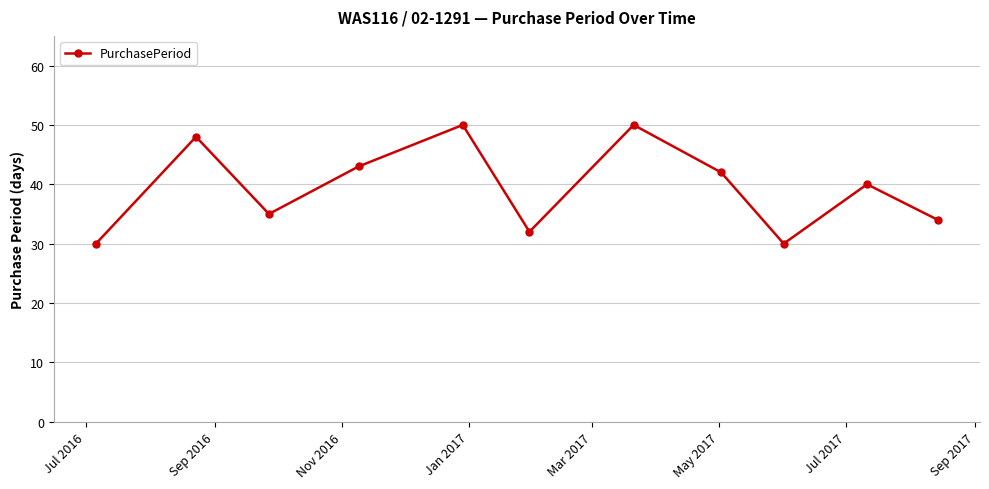

What is the difference between the maximum and minimum values?

20